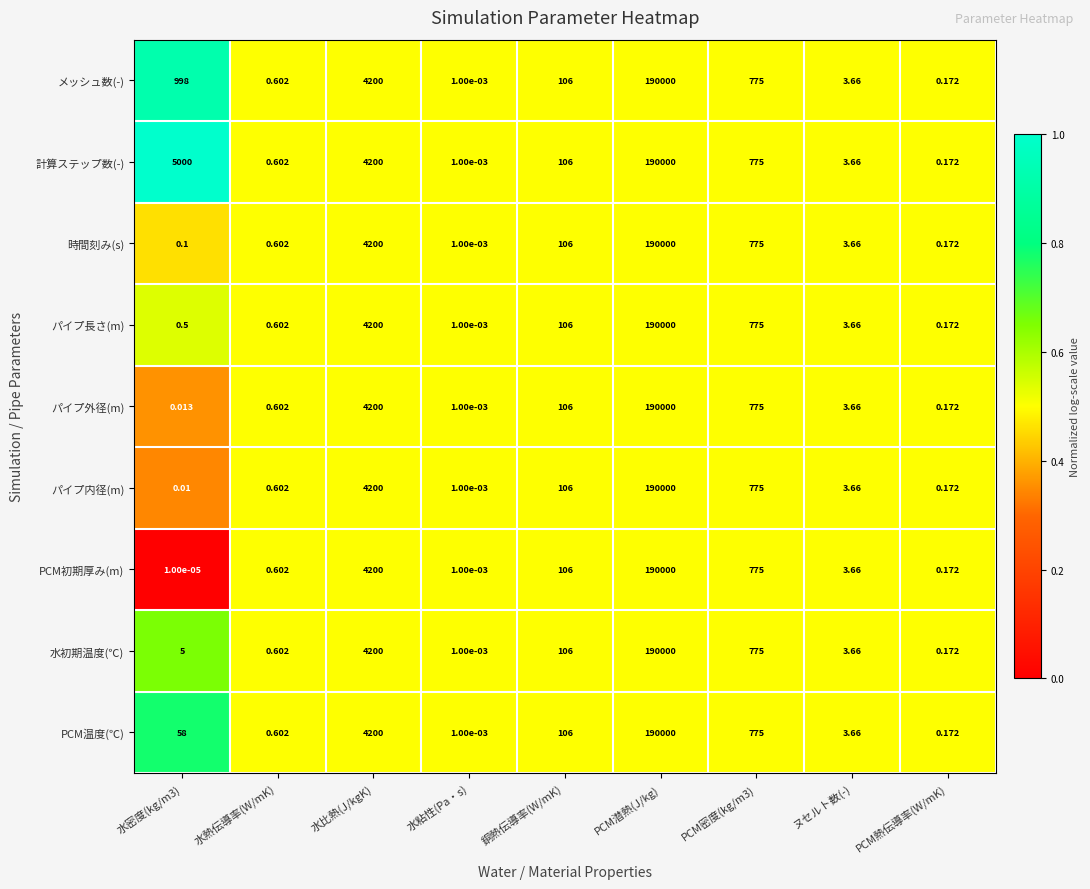

At which category is the sum across all series the highest?

PCM潜熱(J/kg)